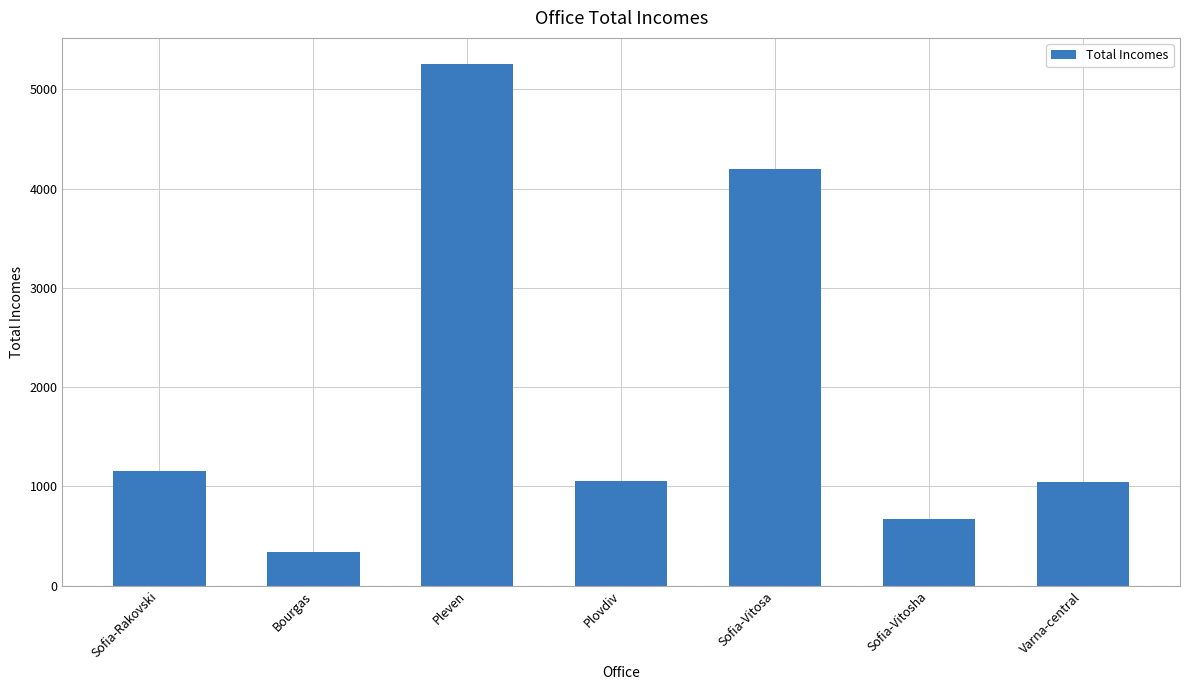

What is the difference between the maximum and minimum values?

4920